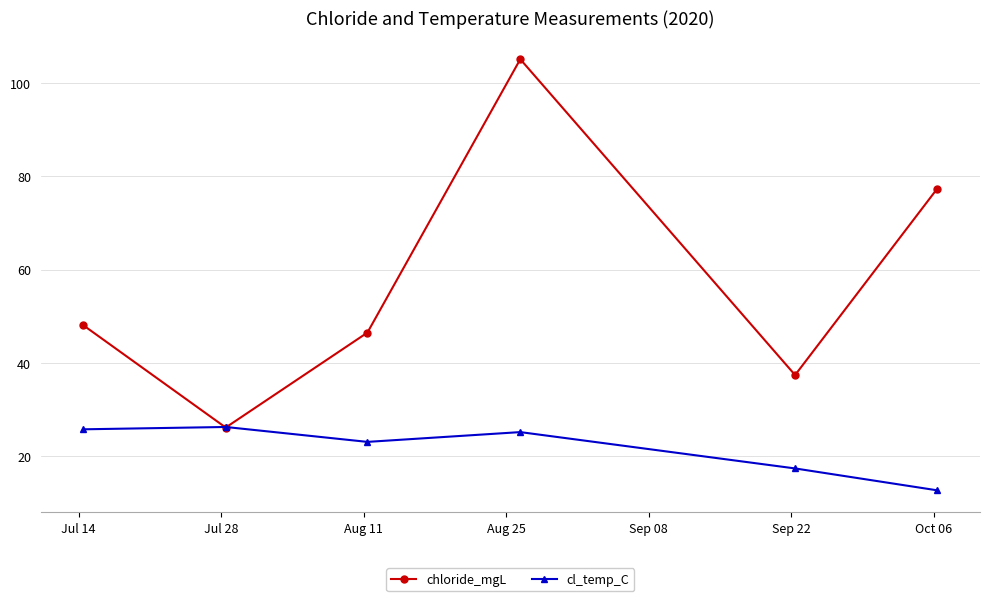

How many interior local peaks does the chloride_mgL series have?

1